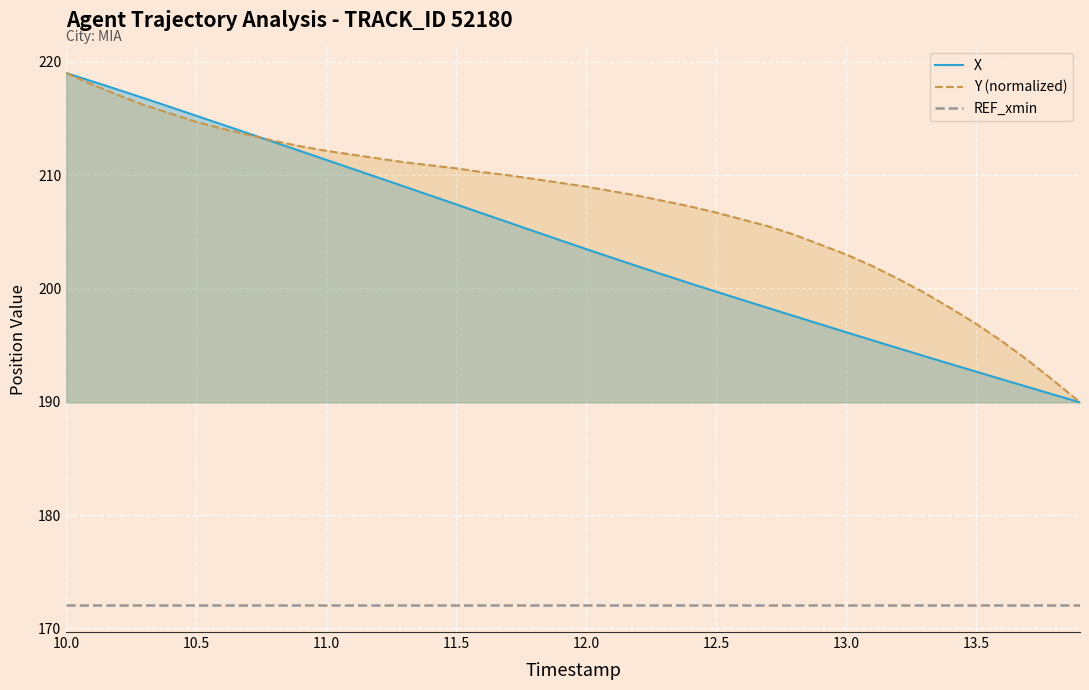

Where does the X series first go above 204?

10.0